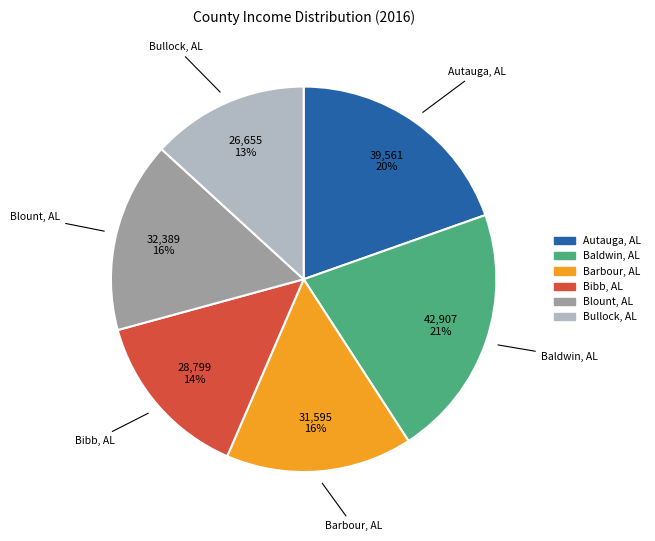

How many segments does this pie chart have?

6